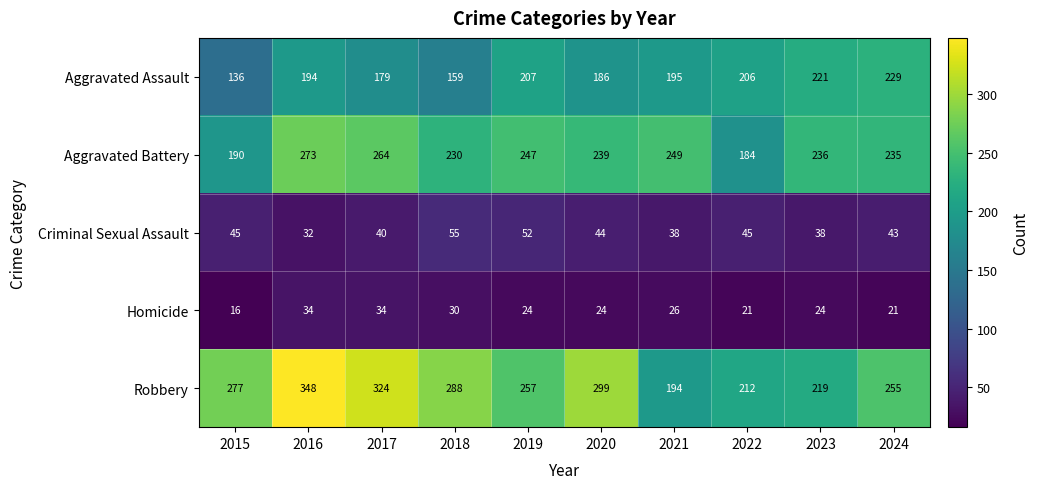

What value does the Criminal Sexual Assault series have at 2018, to the nearest 10?

60